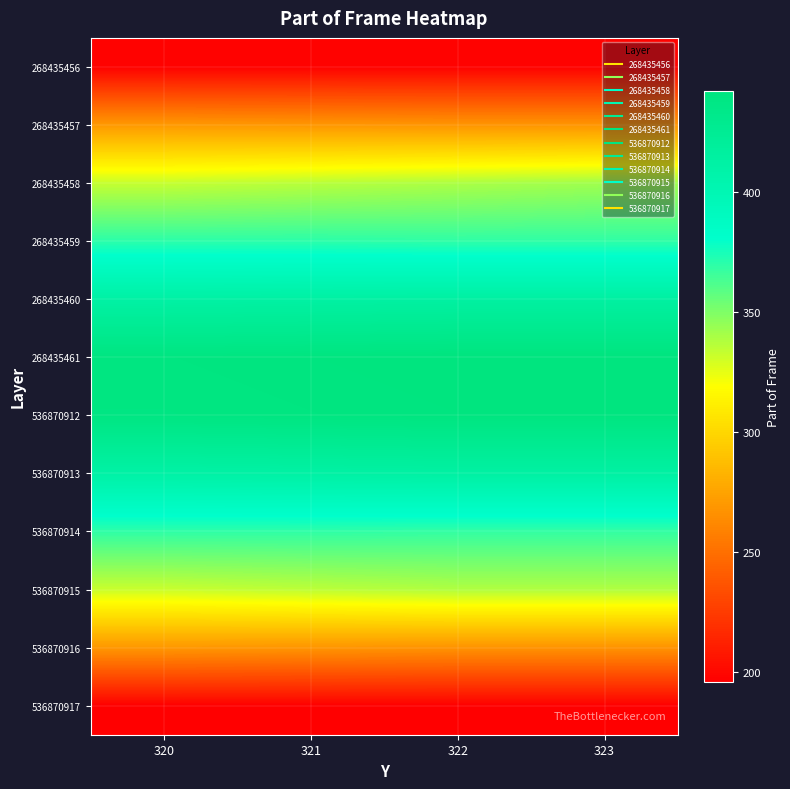

At how many categories does at least one series exceed 317?

4